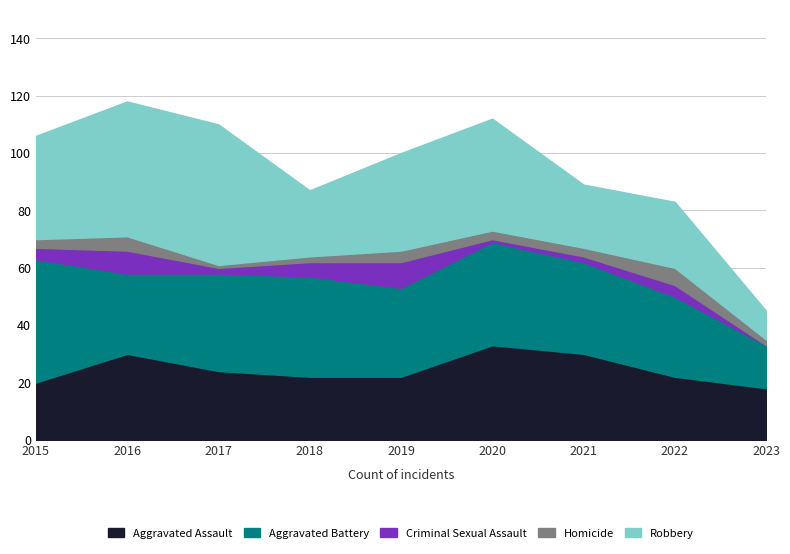

Between 2018 and 2022, which is larger?

2018